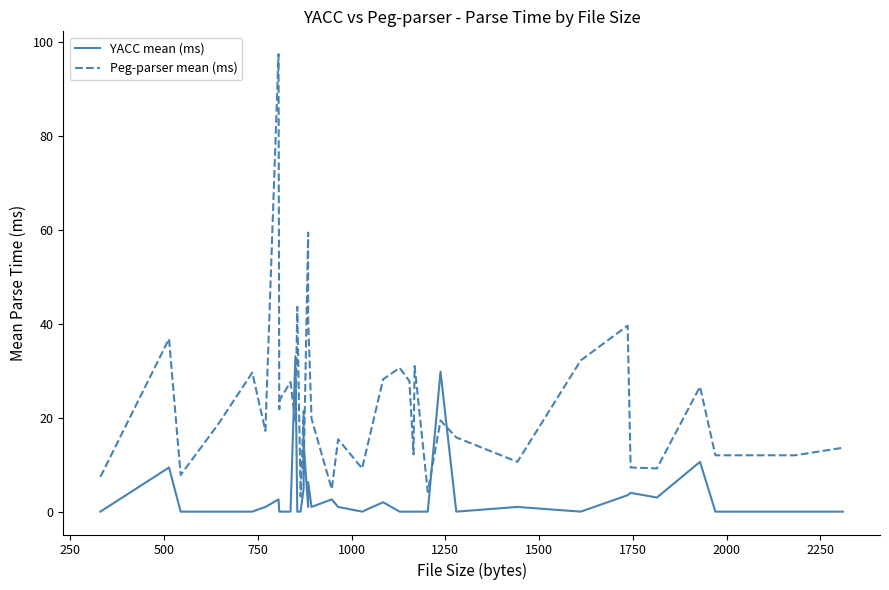

True or false: YACC mean (ms) has more than 1 points higher than both neighbors.

True